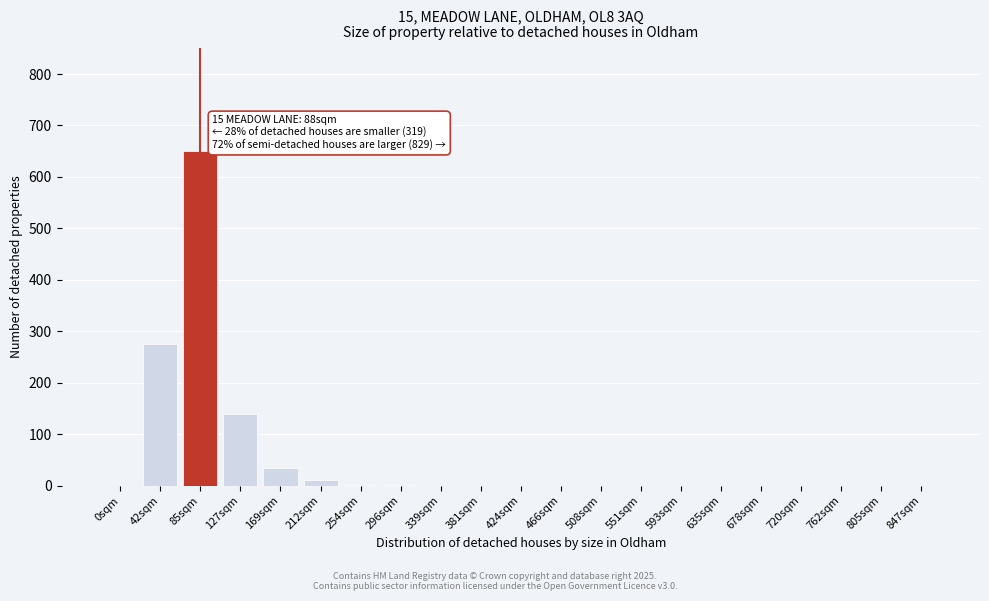

Between 805sqm and 42sqm, which is larger?

42sqm